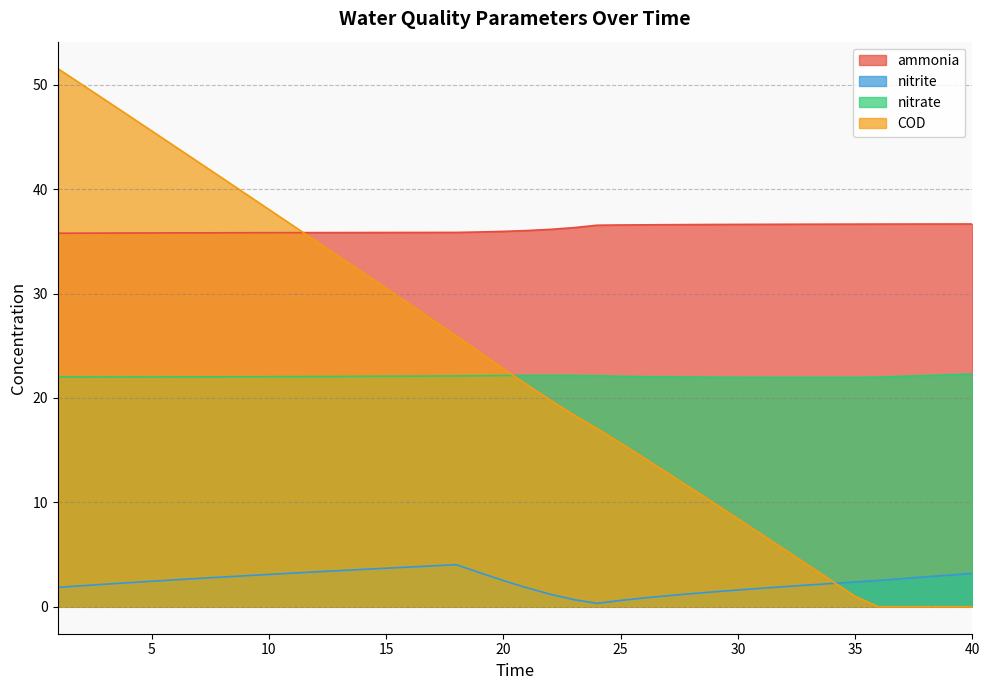

What is the average value of the COD series?

22.9